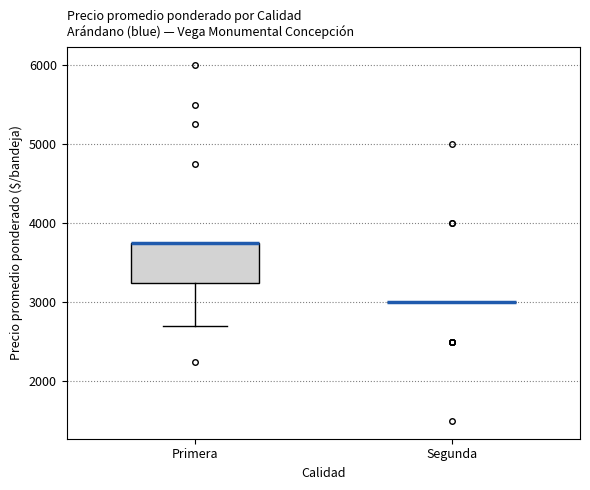

Reading left to right, transcribe this box plot: for each box, give where its median line is, the range the box spans, and where its two whiskers end, as read against the y-axis. The values are not printed on the chart, so give them approximately, as read against the axis.

Primera: median 3800 (drawn on the box's upper edge), box 3300 to 3800, whiskers 2700 to 3800
Segunda: box collapsed to a line at 3000, whiskers 3000 to 3000